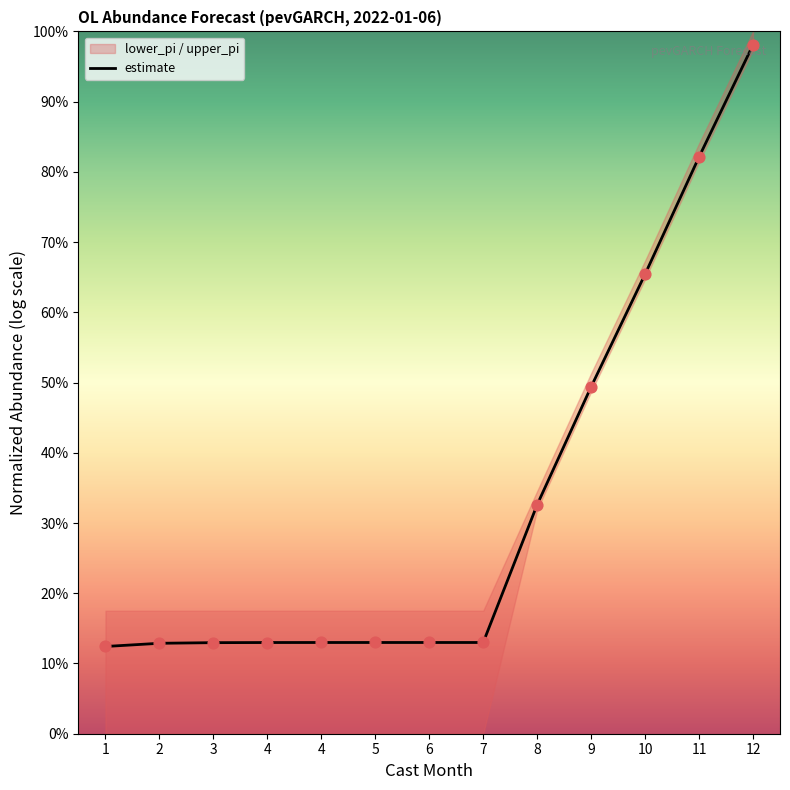

Which has a higher value, 8 or 4?

8